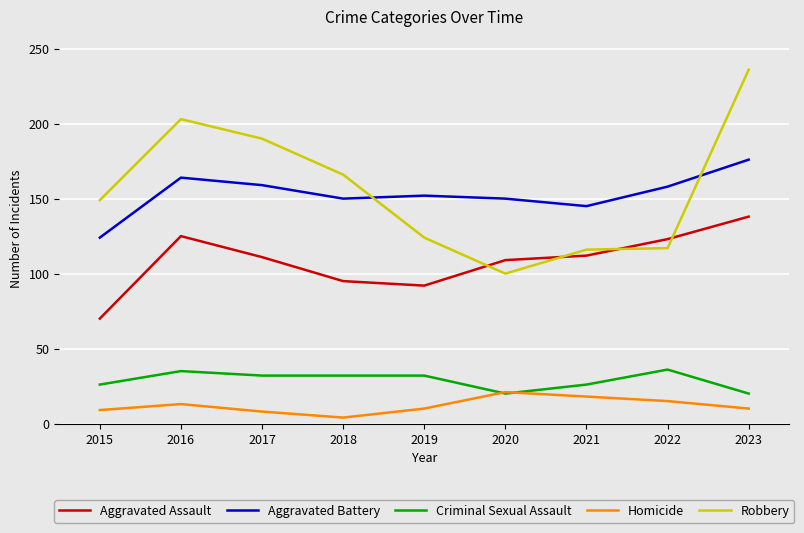

What is the spread (max minus min) of values at 2023?

226